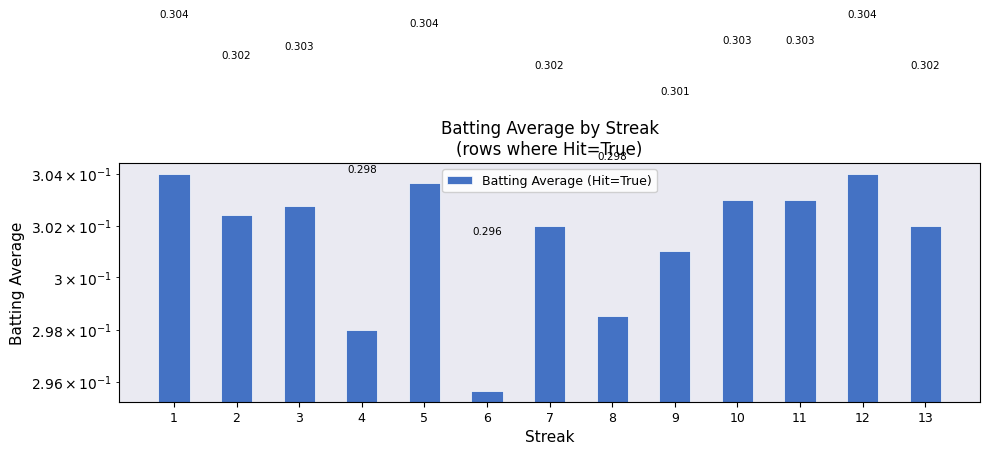

Is it true that the value at 1 is 0.3?

True